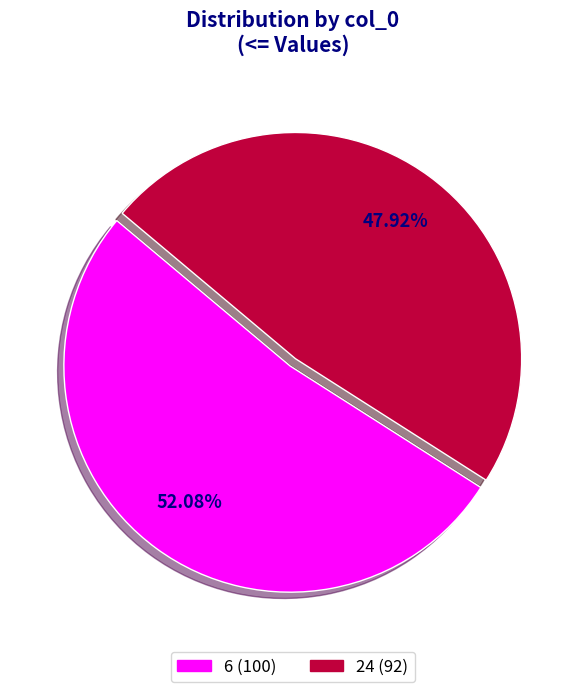

What is the largest slice in the pie chart?

6